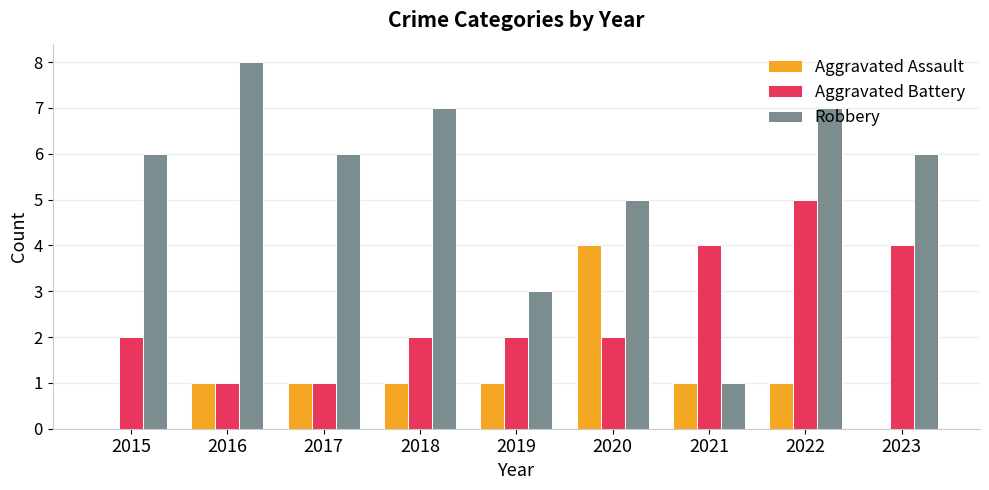

Reading left to right, what are all the values shown in this chart?

Aggravated Assault: 2015=0	2016=1	2017=1	2018=1	2019=1	2020=4	2021=1	2022=1	2023=0
Aggravated Battery: 2015=2	2016=1	2017=1	2018=2	2019=2	2020=2	2021=4	2022=5	2023=4
Robbery: 2015=6	2016=8	2017=6	2018=7	2019=3	2020=5	2021=1	2022=7	2023=6